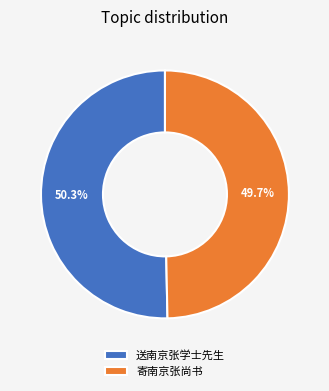

What percentage is the 送南京张学士先生 slice, to the nearest percent?

50%